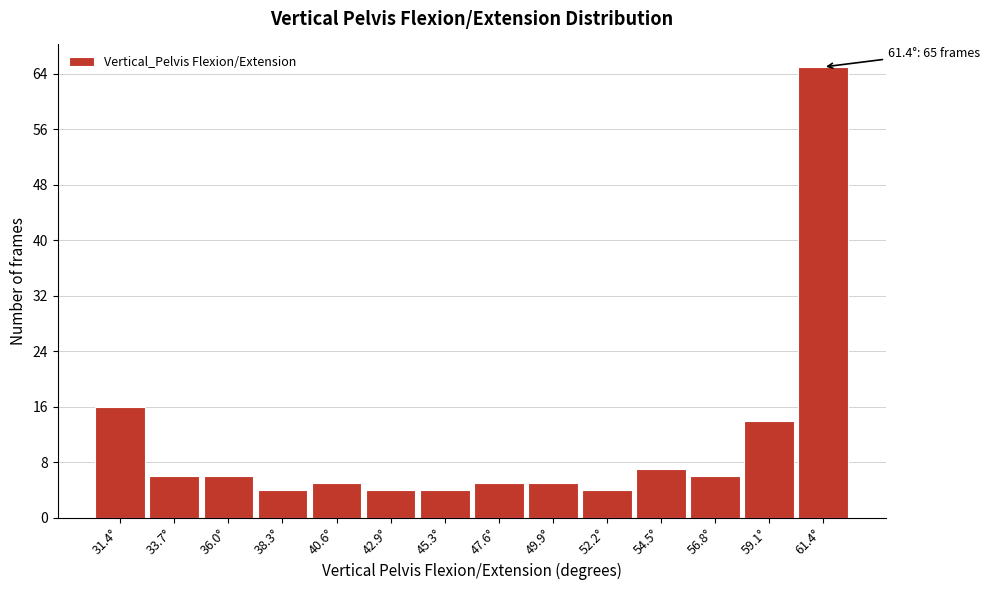

Over which range of the x-axis is the bar tallest?

60.5 to 62.5